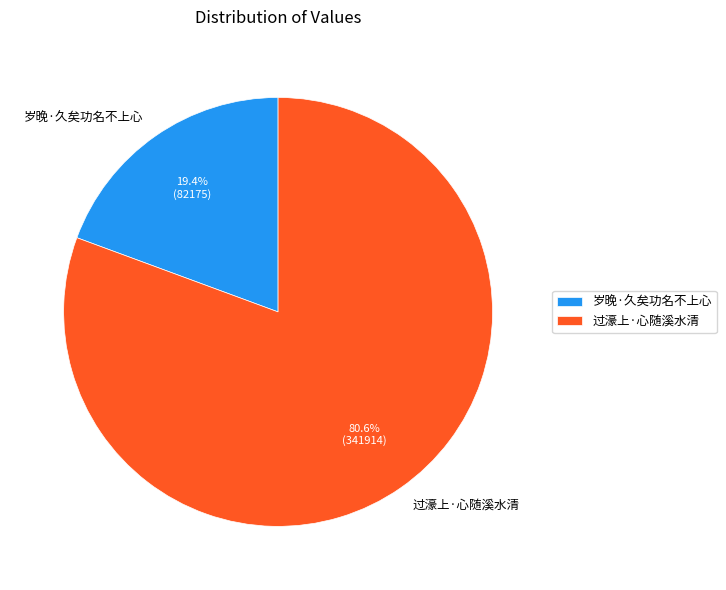

Do 过濠上·心随溪水清 and 岁晚·久矣功名不上心 together represent more than half of the pie?

Yes